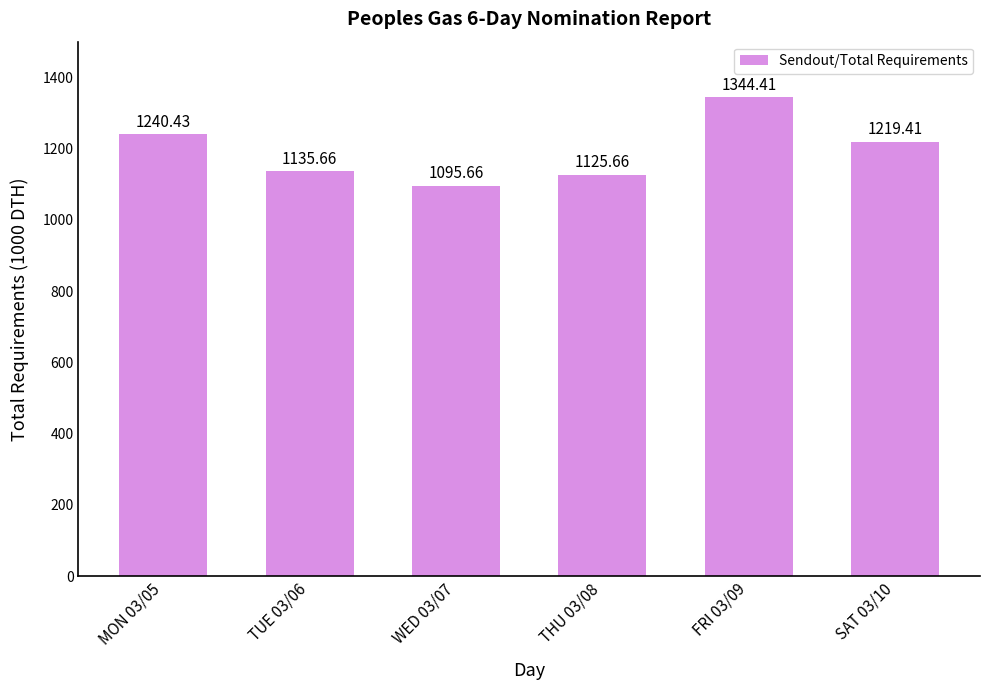

The value at MON 03/05 is 1240.4. True or false?

True